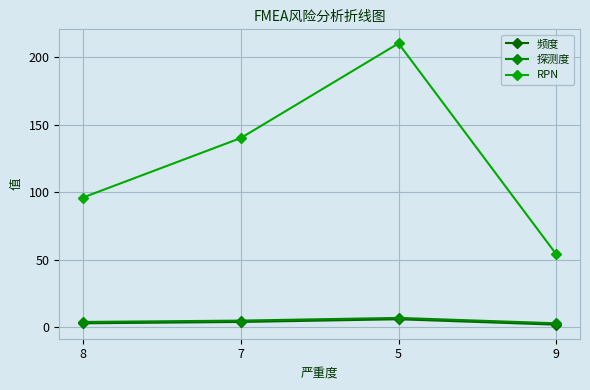

List the labels in order of 频度 value, largest first.

5, 7, 8, 9